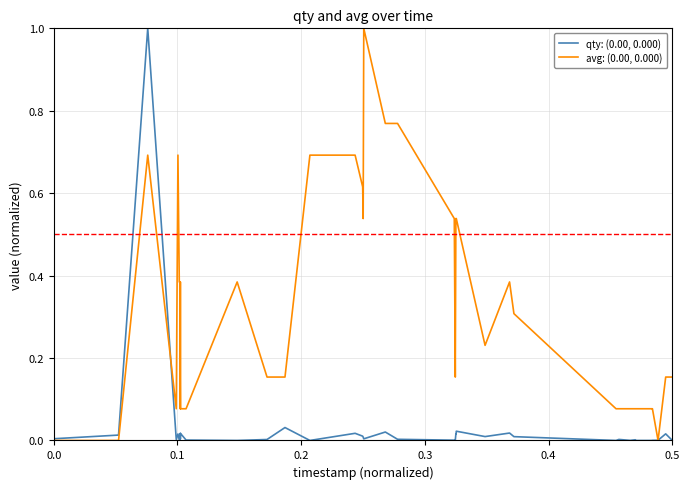

What is the highest value of the avg: (0.00, 0.000) series?

1.0